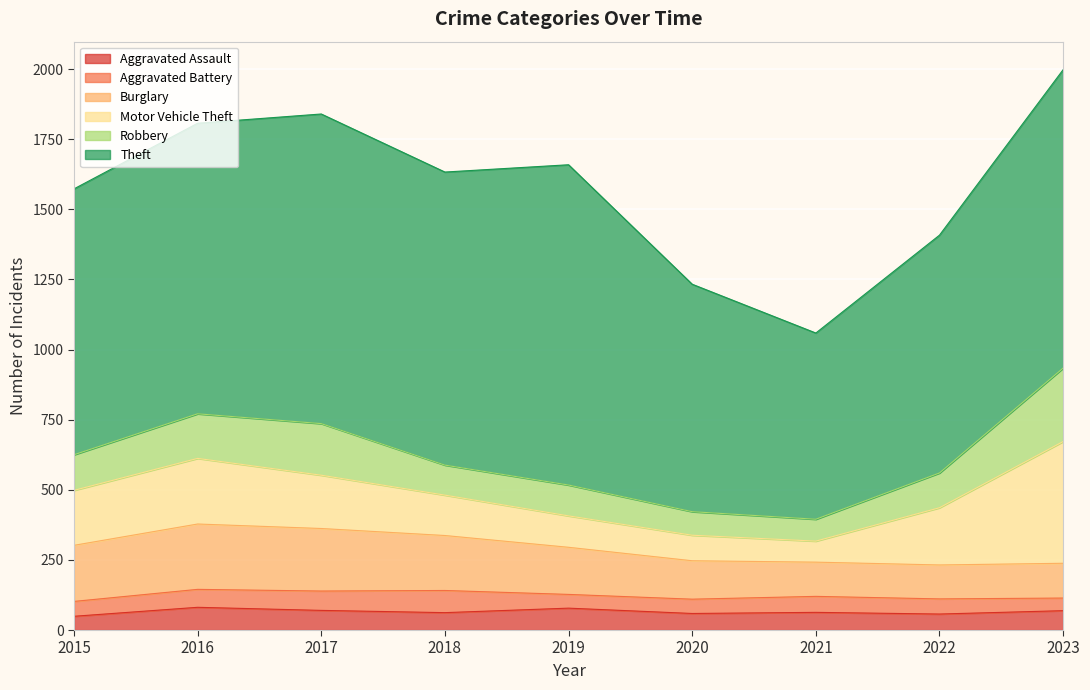

Which series has the largest total across all categories?

Theft